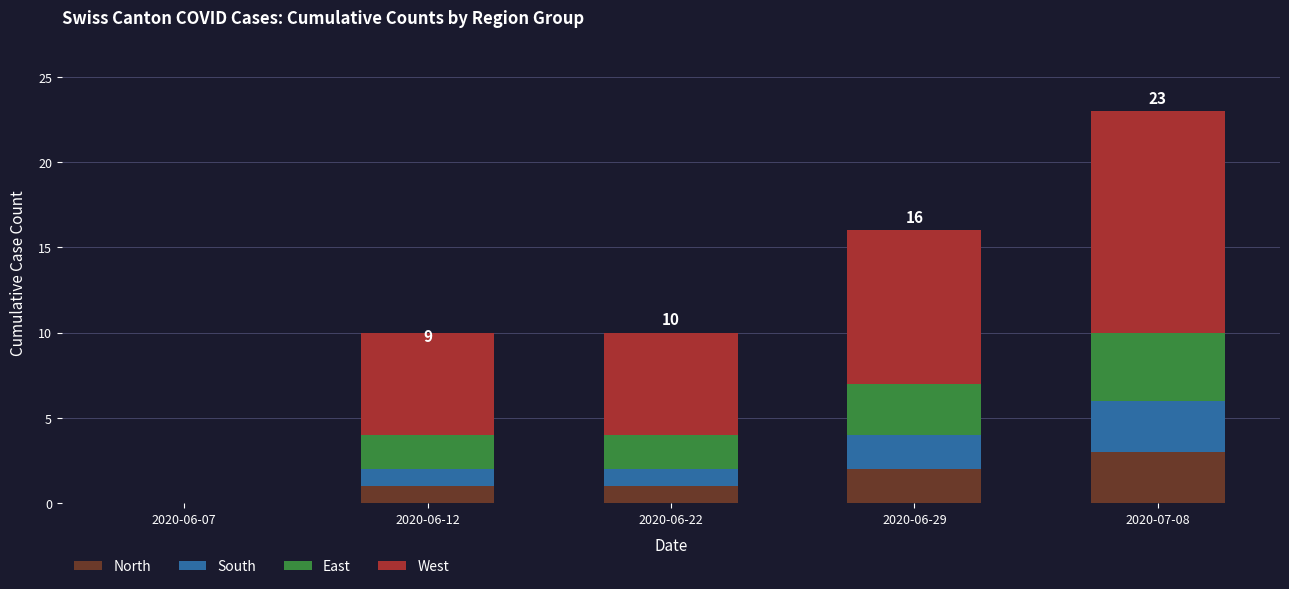

At which category is the sum across all series the highest?

2020-07-08